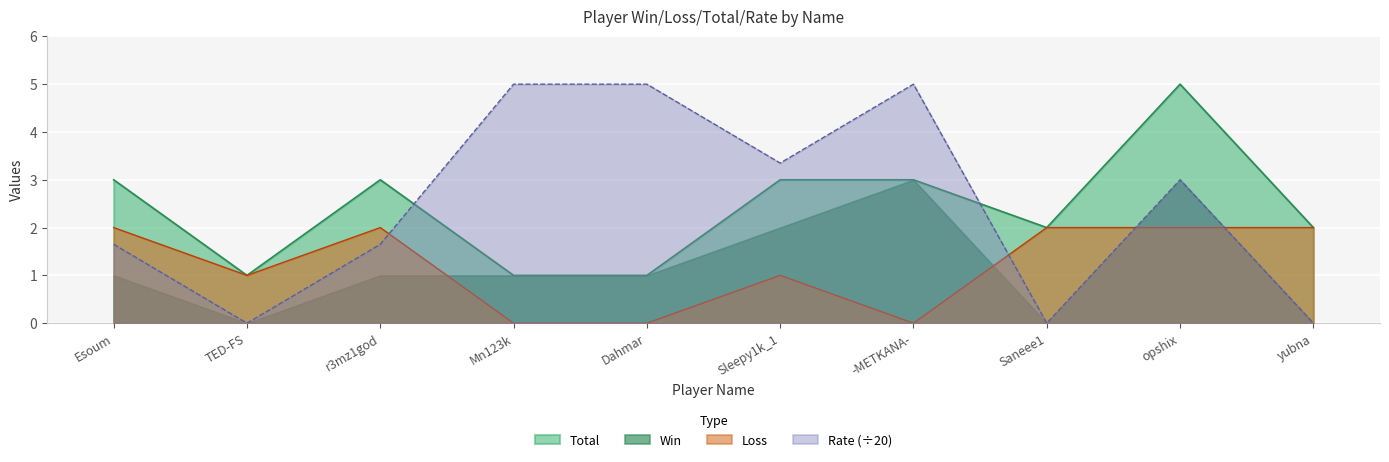

How many interior local valleys does the Rate series have?

3